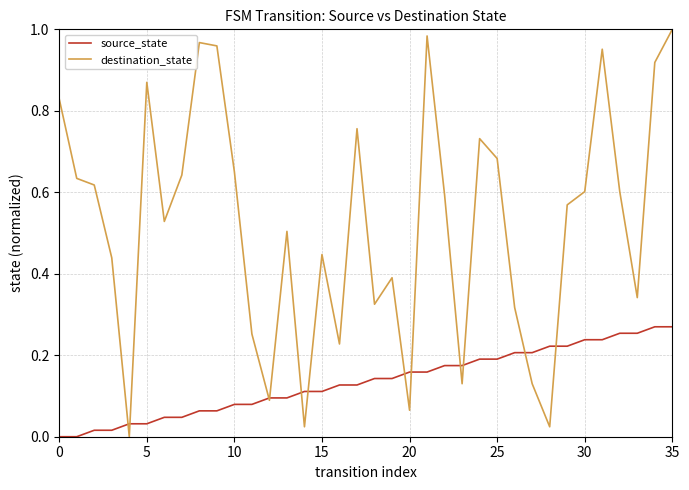

Which series has the widest spread of values?

destination_state